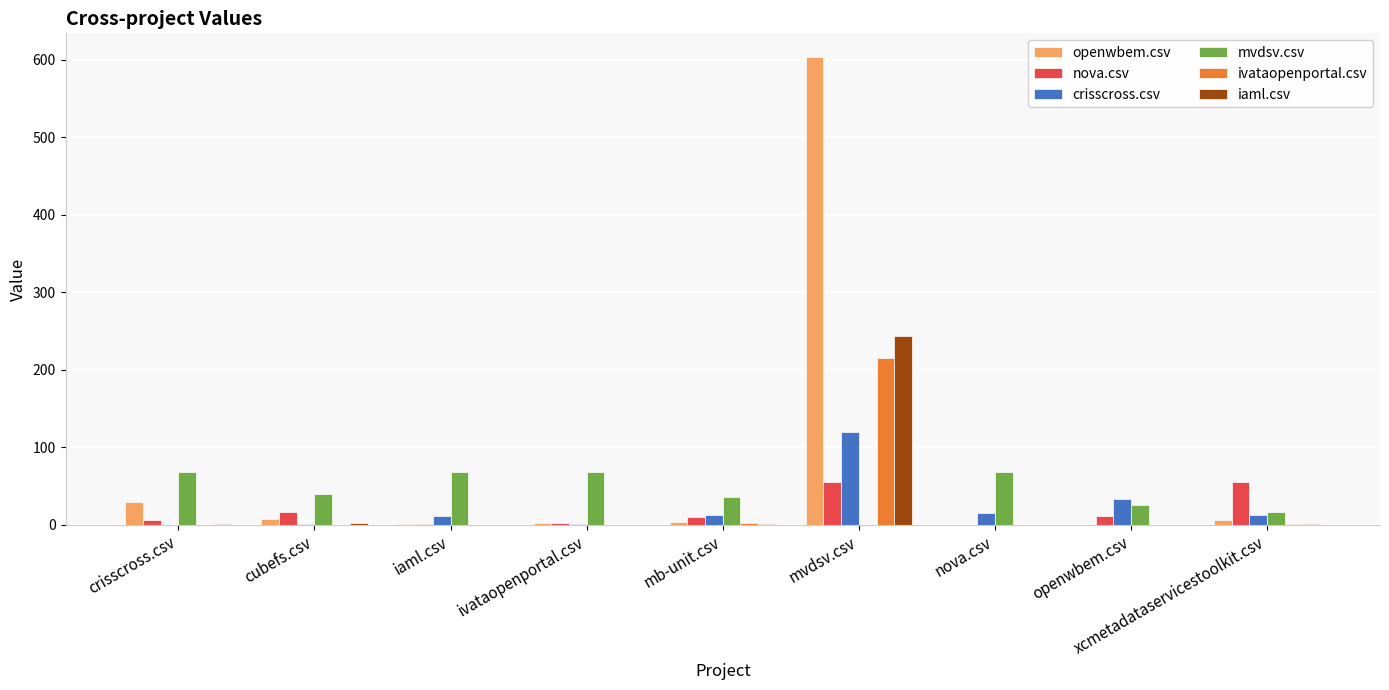

What is the highest value of the mvdsv.csv series?

68